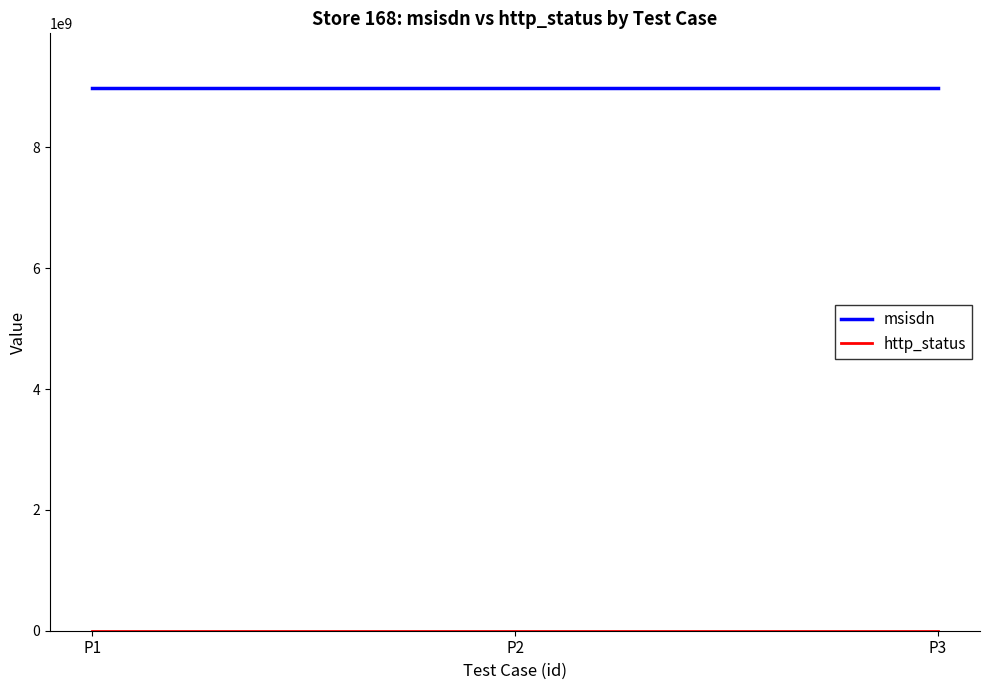

Which series has the largest total across all categories?

msisdn